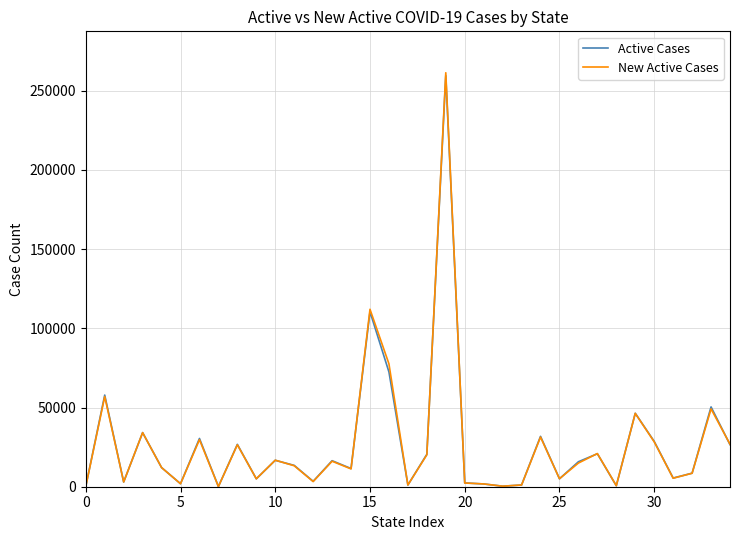

Which series has the widest spread of values?

New Active Cases